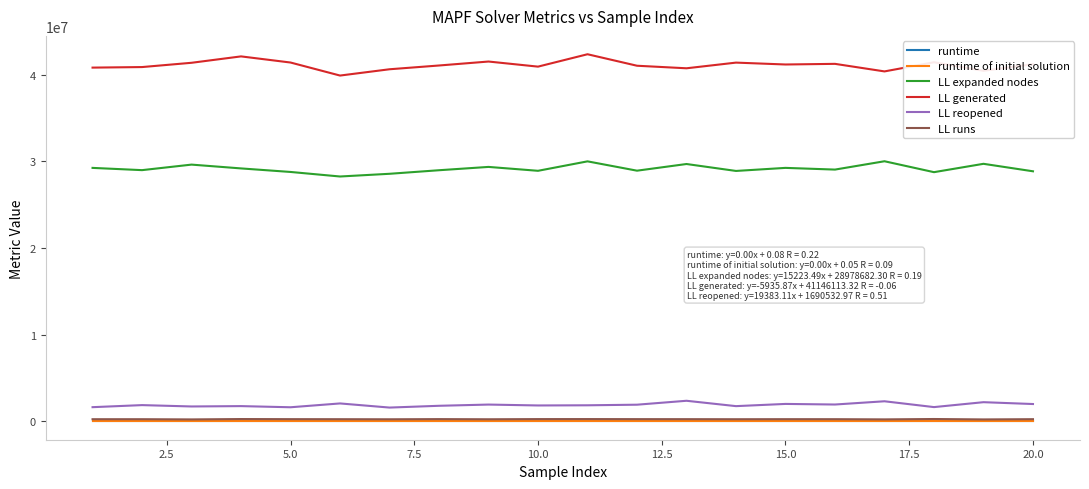

Which series has the largest total across all categories?

LL generated